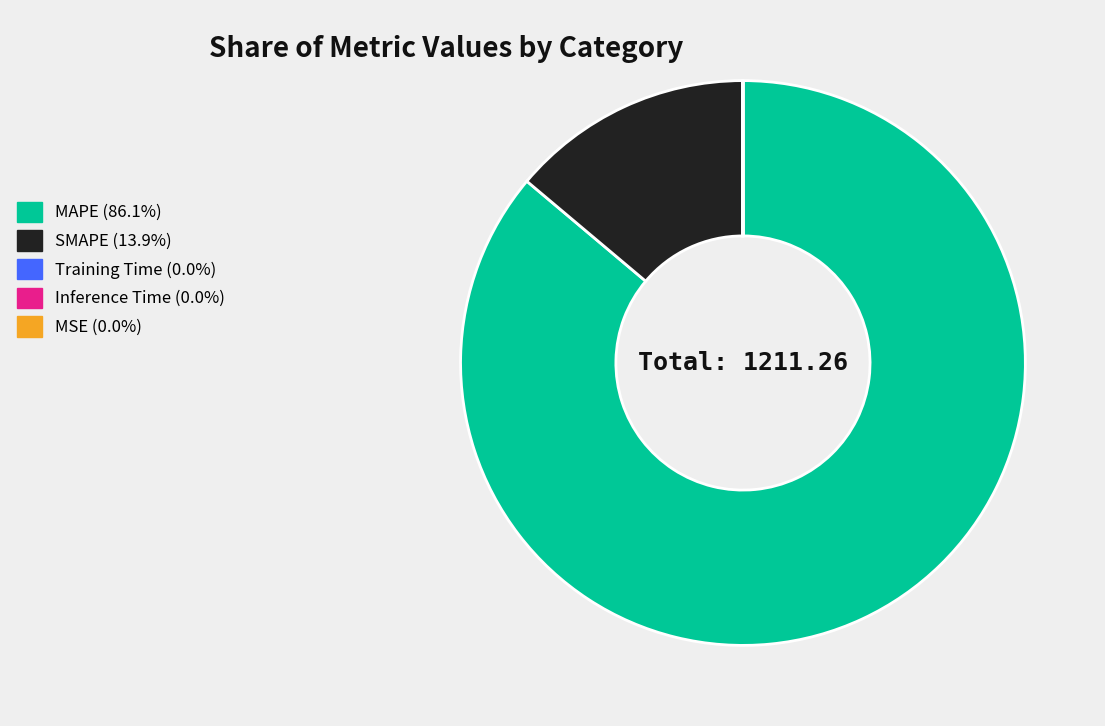

Which slice is the largest?

MAPE